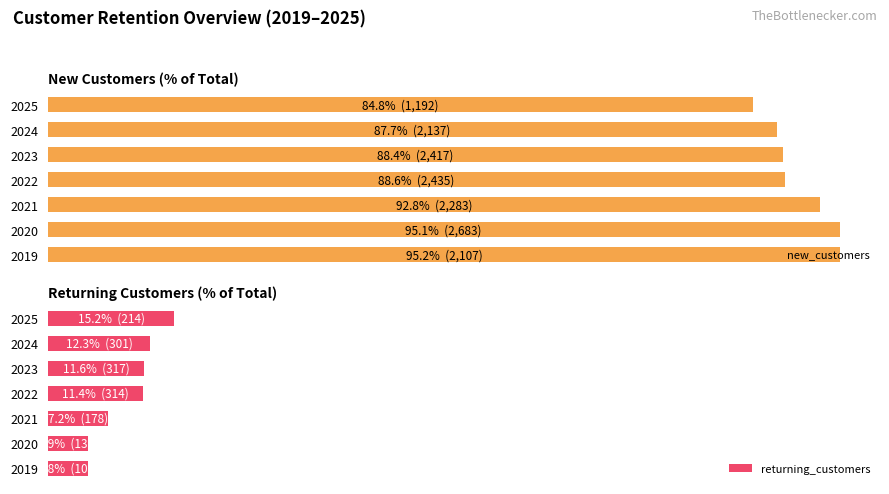

What is the approximate value of new_customers at 2019?

95.2